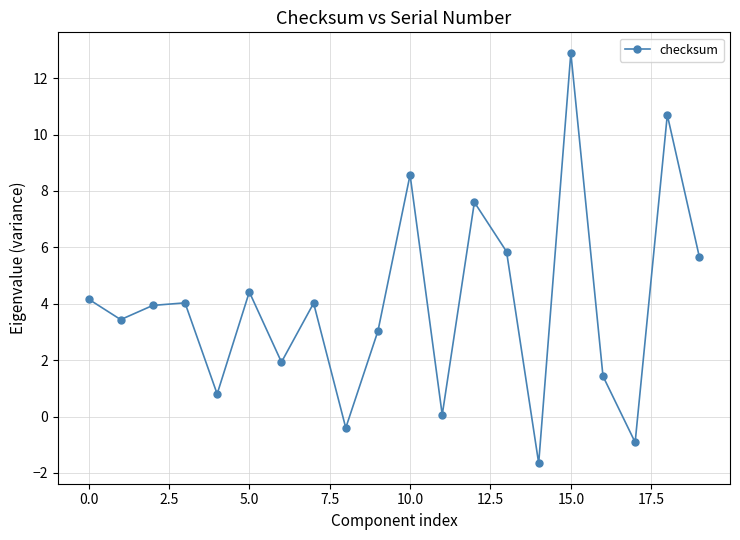

What is the maximum value shown in the chart?

12.9